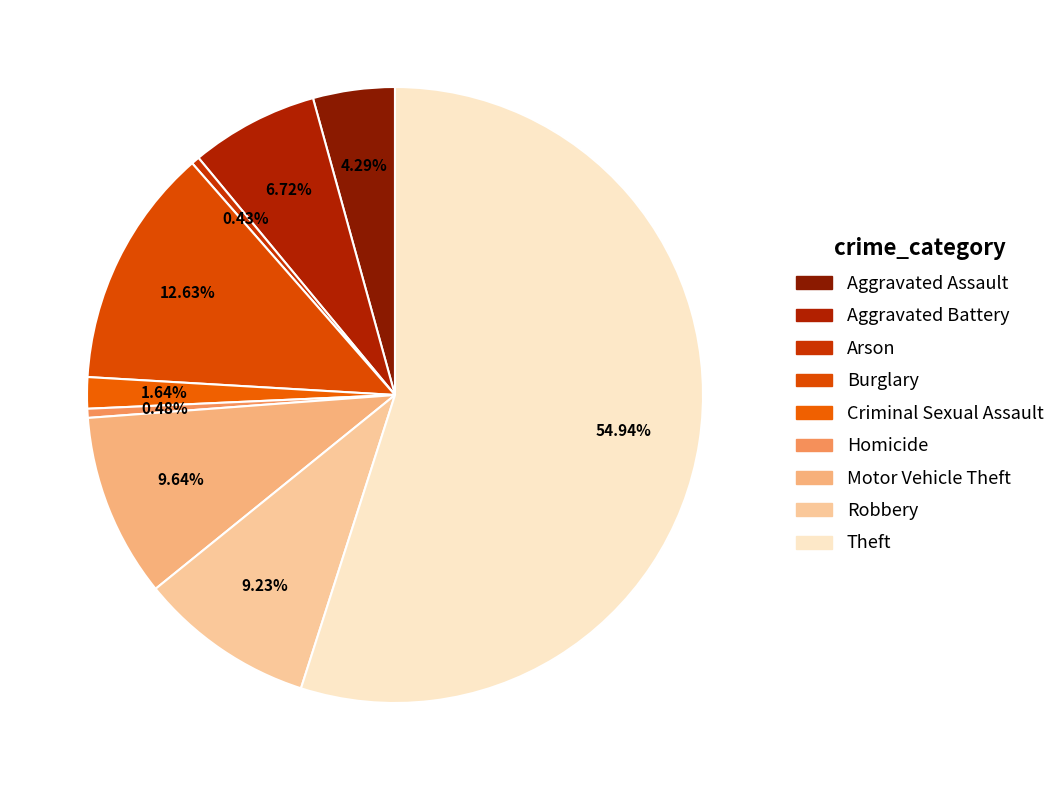

Combined, what portion of the pie is Theft and Robbery?

64.2%